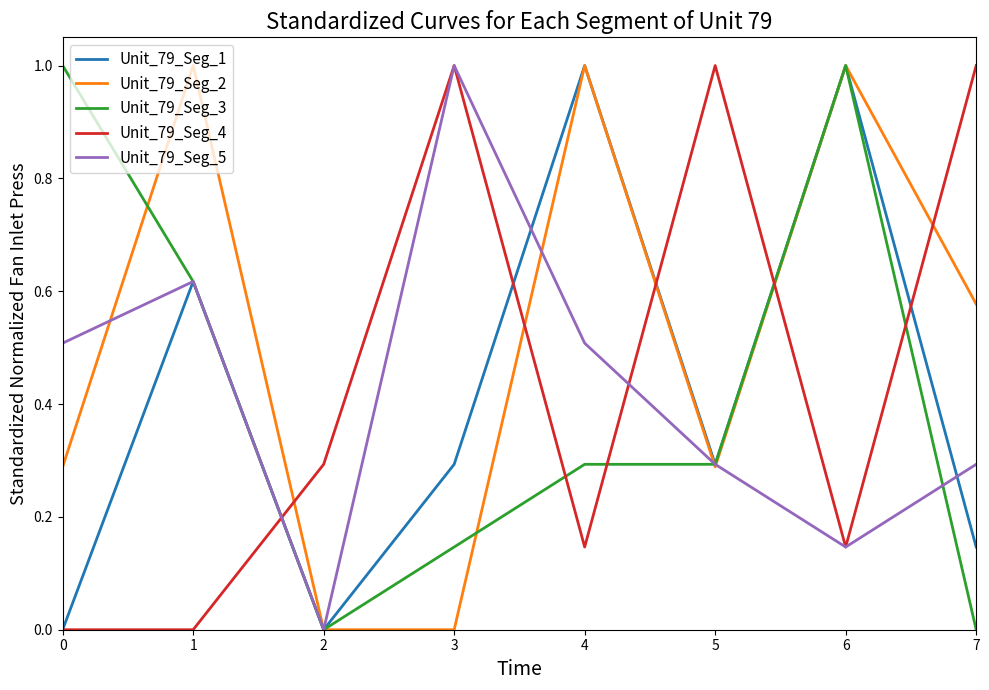

The Unit_79_Seg_4 series shows -0.4 at 1. True or false?

False